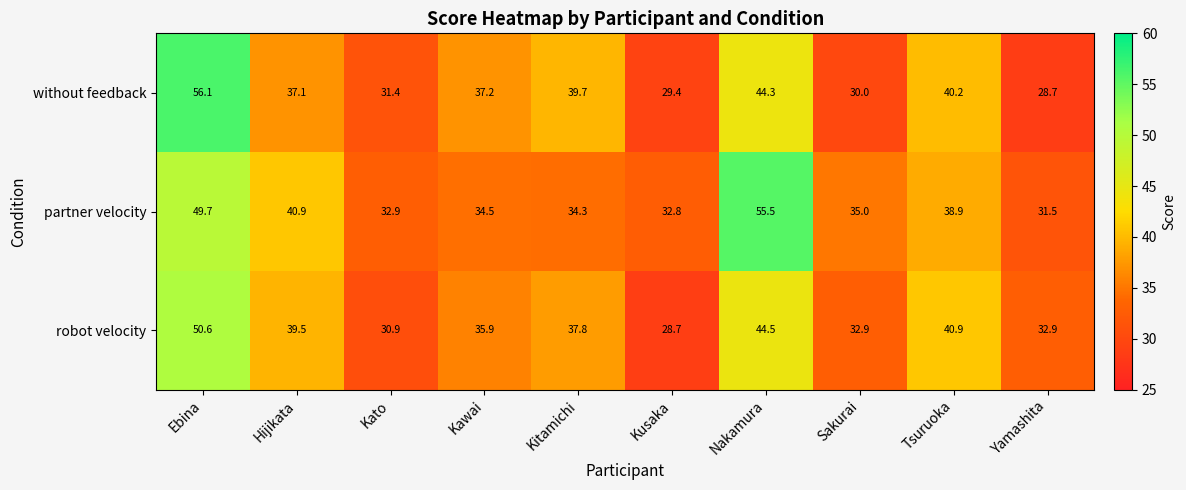

Reading left to right, what are all the values shown in this chart?

without feedback: 56.1	37.1	31.4	37.2	39.7	29.4	44.3	30.0	40.2	28.7
partner velocity: 49.7	40.9	32.9	34.5	34.3	32.8	55.5	35.0	38.9	31.5
robot velocity: 50.6	39.5	30.9	35.9	37.8	28.7	44.5	32.9	40.9	32.9